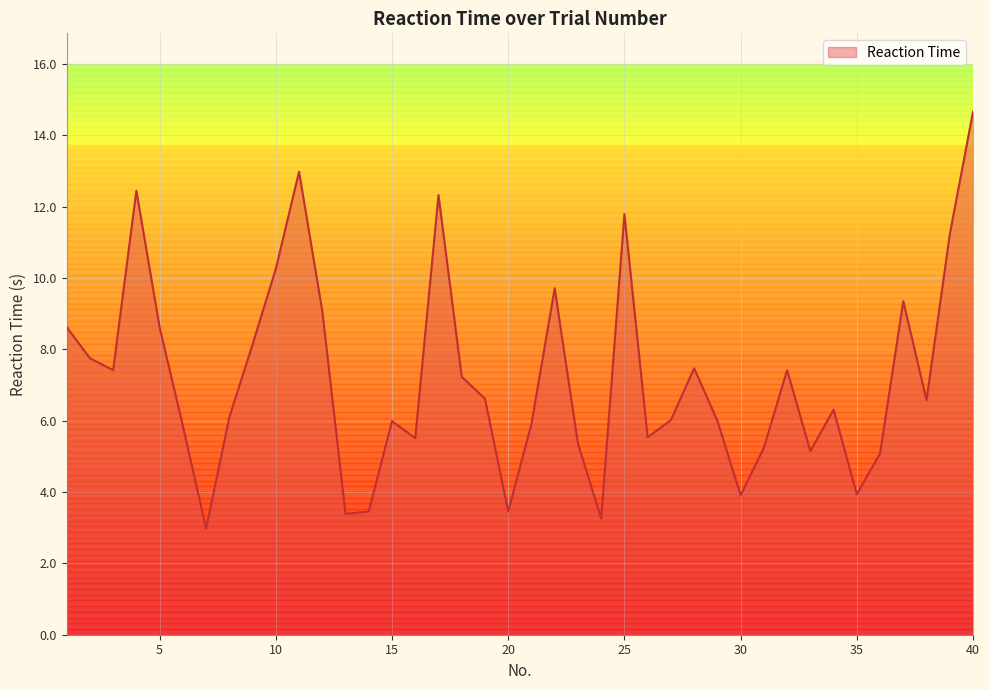

What is the greatest value displayed?

14.7